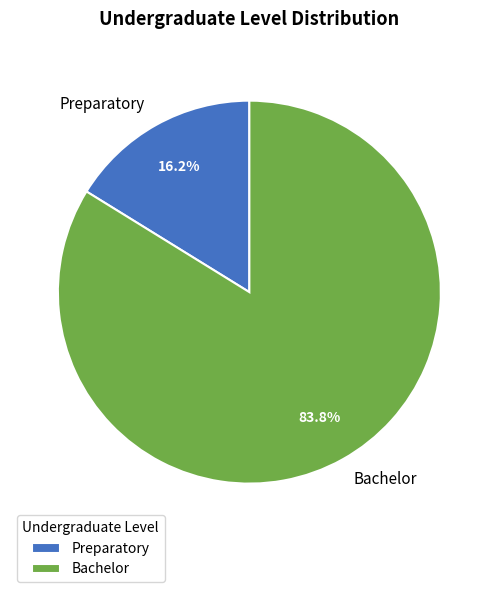

Count the number of slices in the pie.

2